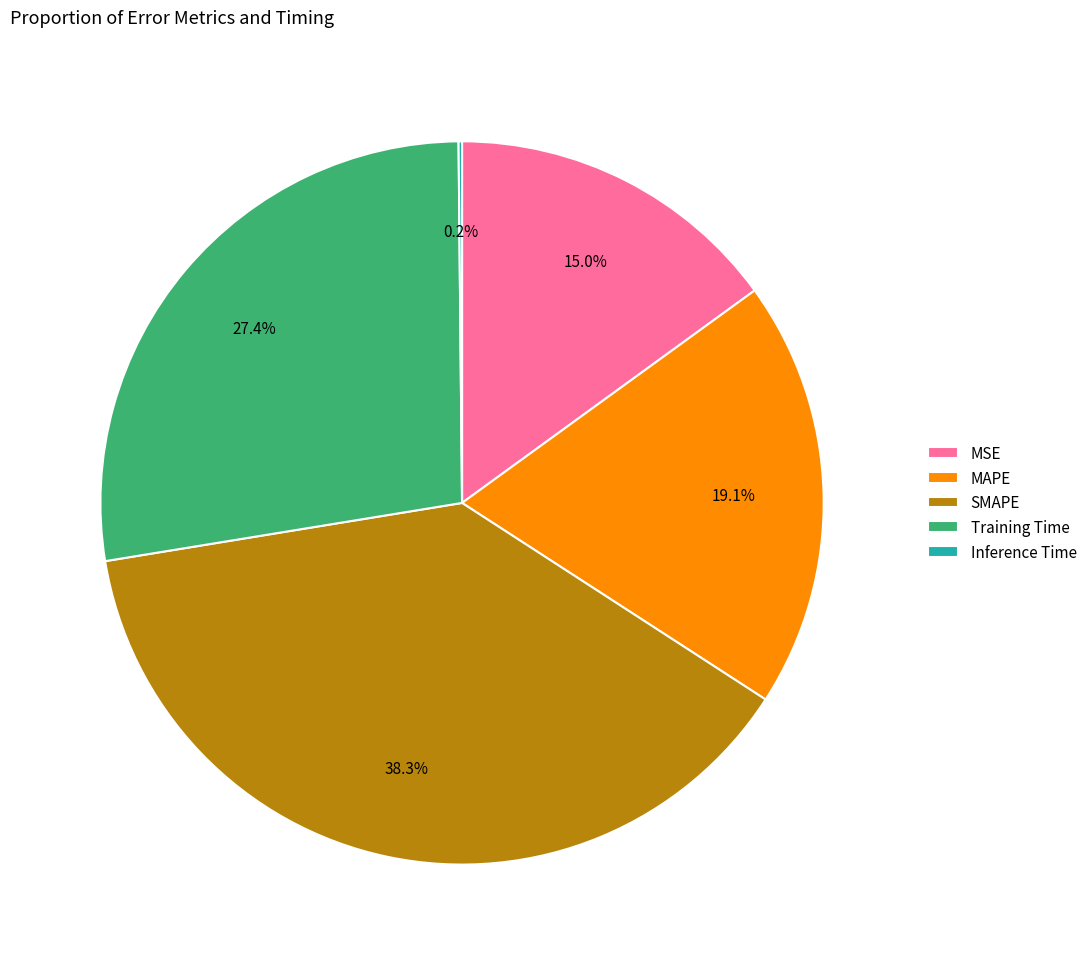

Which category has the biggest portion of the pie?

SMAPE